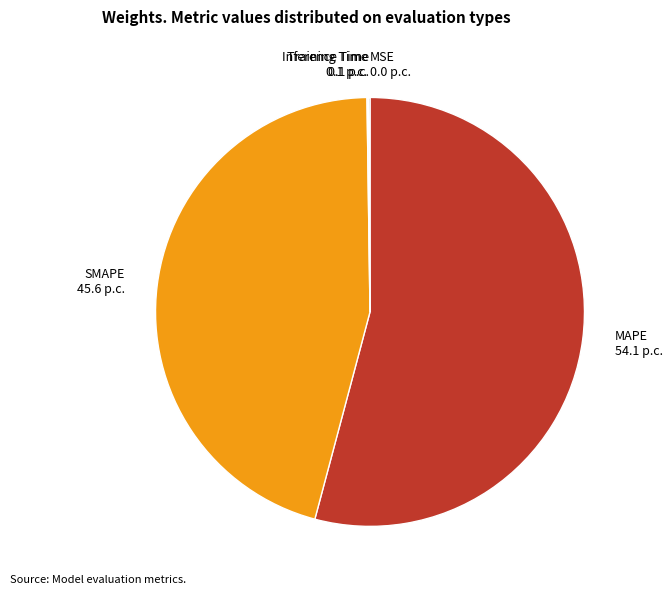

The MAPE slice represents 54% of the pie. True or false?

True